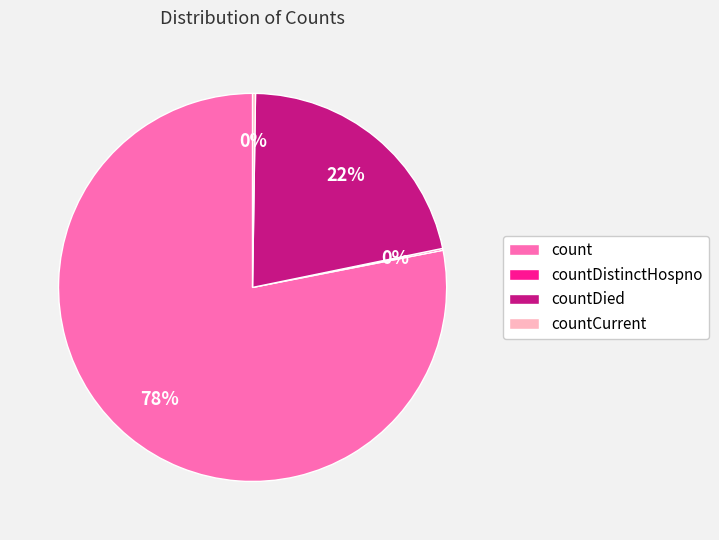

Is there a majority slice in this chart?

Yes